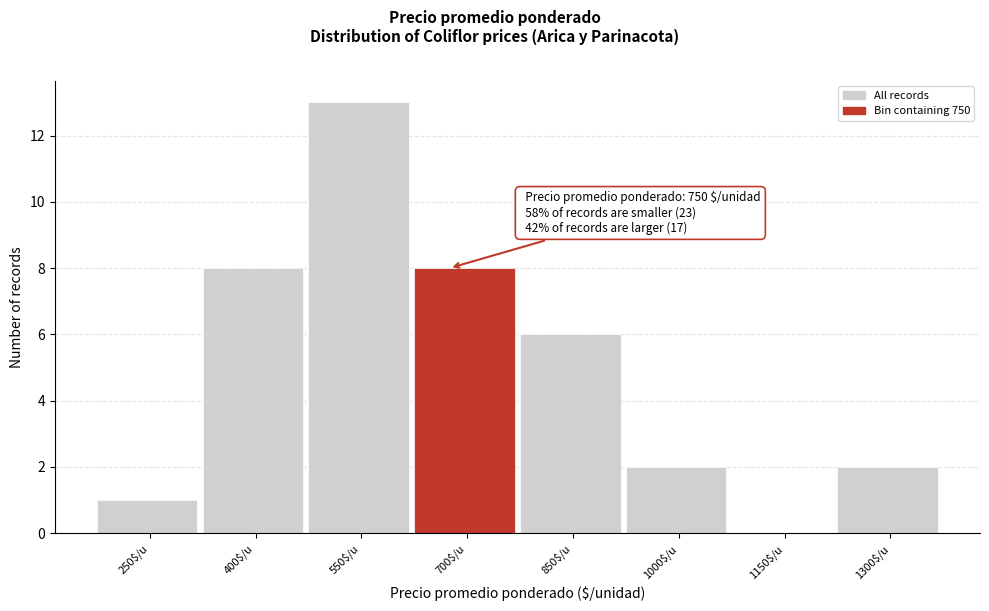

What value does the data have at 400$/u?

8